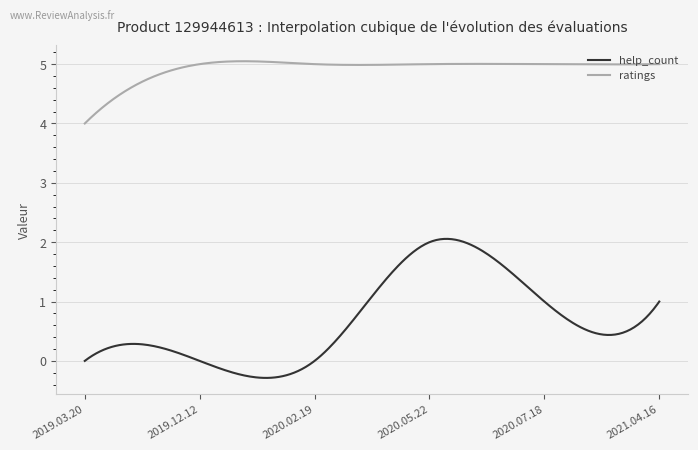

True or false: help_count and ratings cross at least once.

False